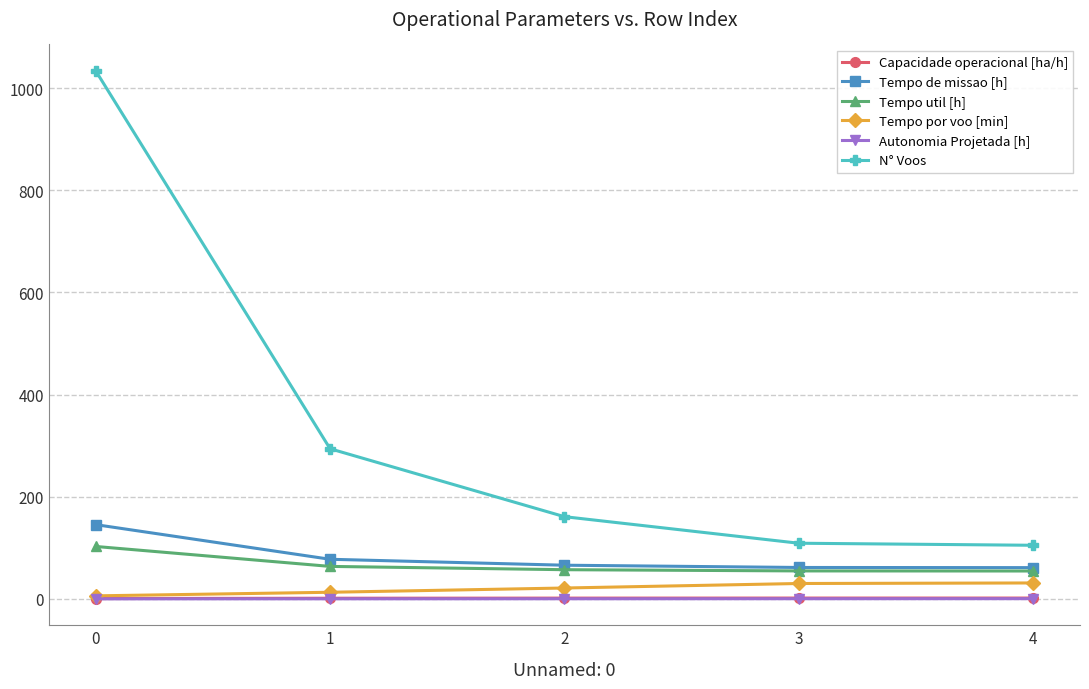

True or false: Capacidade operacional [ha/h] and Tempo de missao [h] intersect in this chart.

False